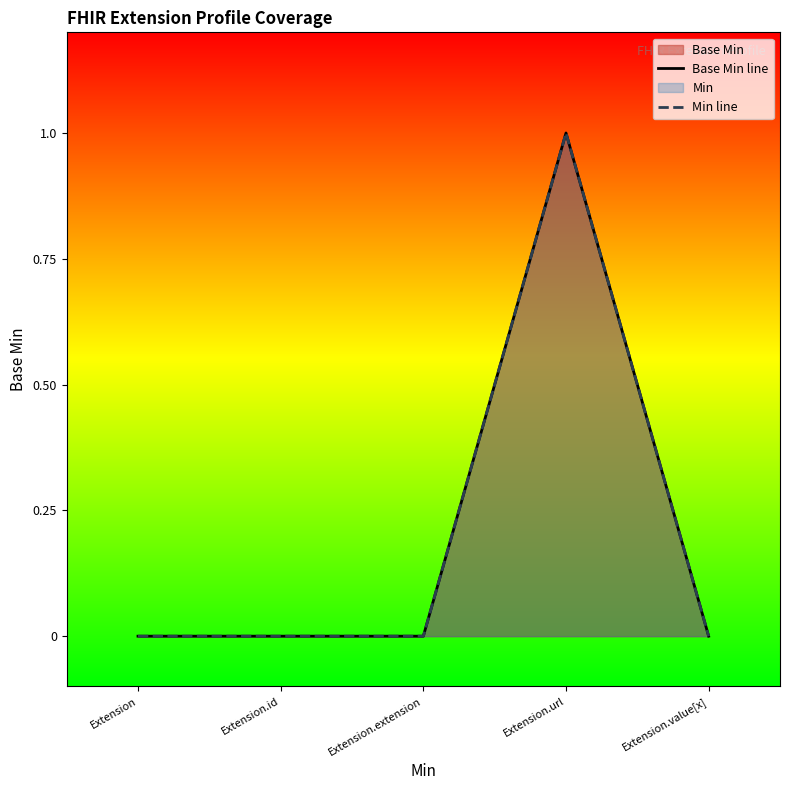

What is the difference between the Base Min line values at Extension.url and Extension?

1